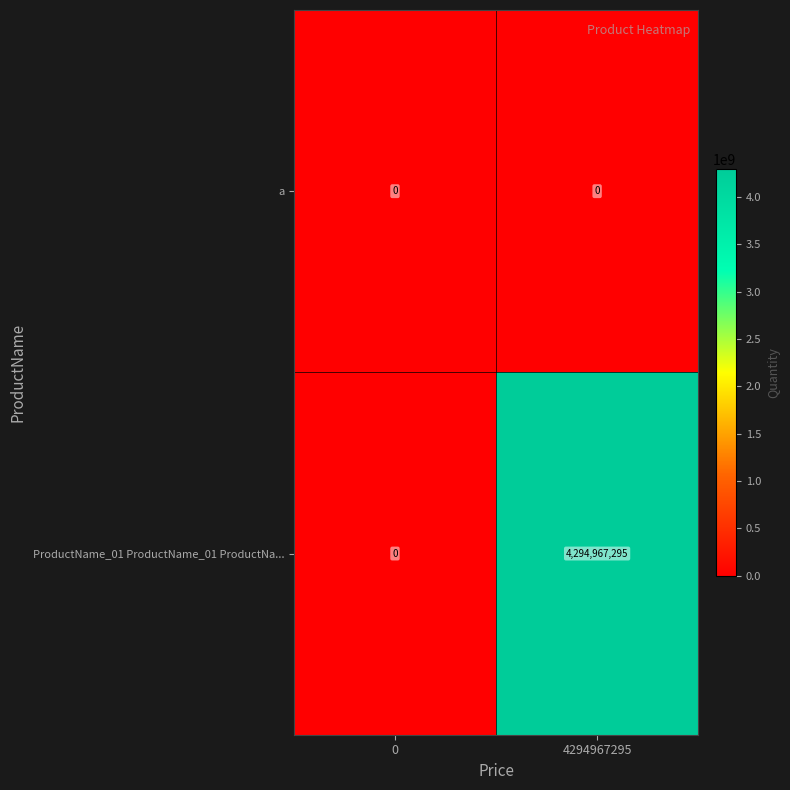

Reading left to right, transcribe all the data shown in this chart.

a: 0	0
ProductName_01 ProductName_01 ProductNa...: 0	4294967295